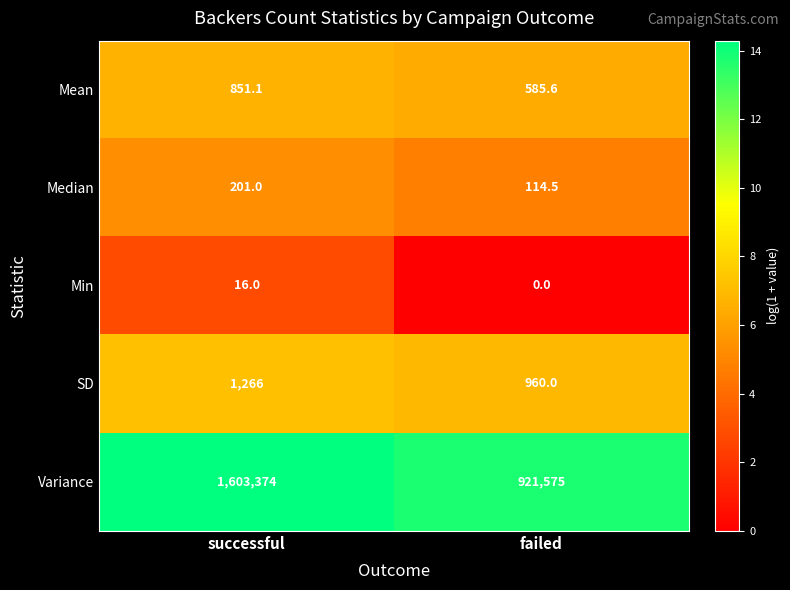

Reading left to right, extract all data points from this chart.

Mean: successful=851.1	failed=585.6
Median: successful=201.0	failed=114.5
Min: successful=16.0	failed=0.0
SD: successful=1266.0	failed=960.0
Variance: successful=1603374.0	failed=921575.0